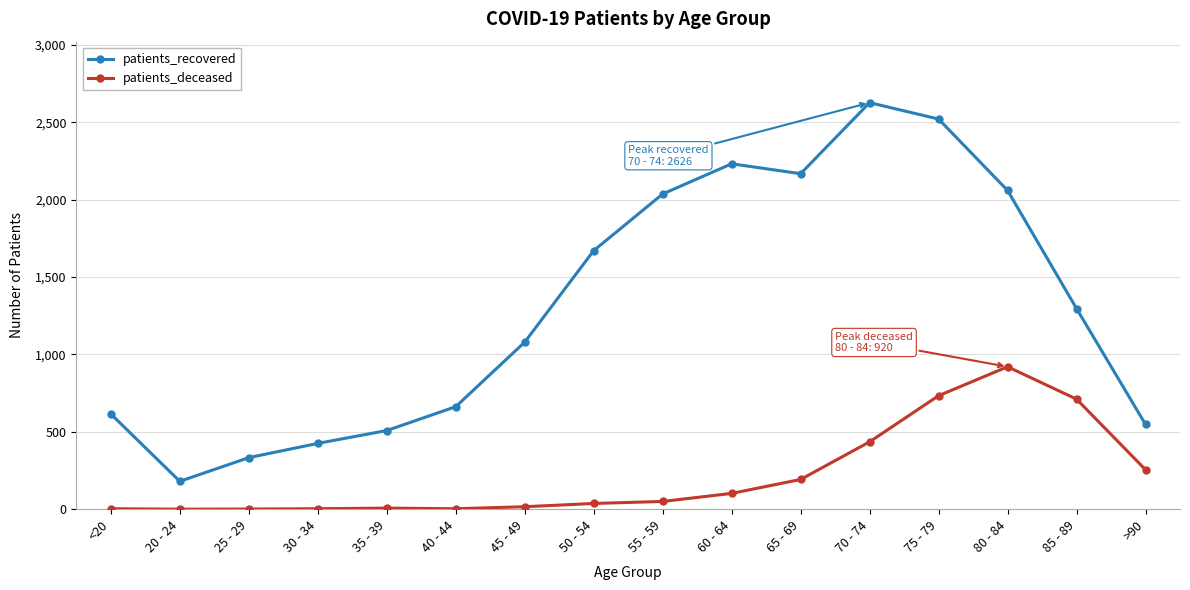

At 65 - 69, list the series in order from largest to smallest.

patients_recovered, patients_deceased